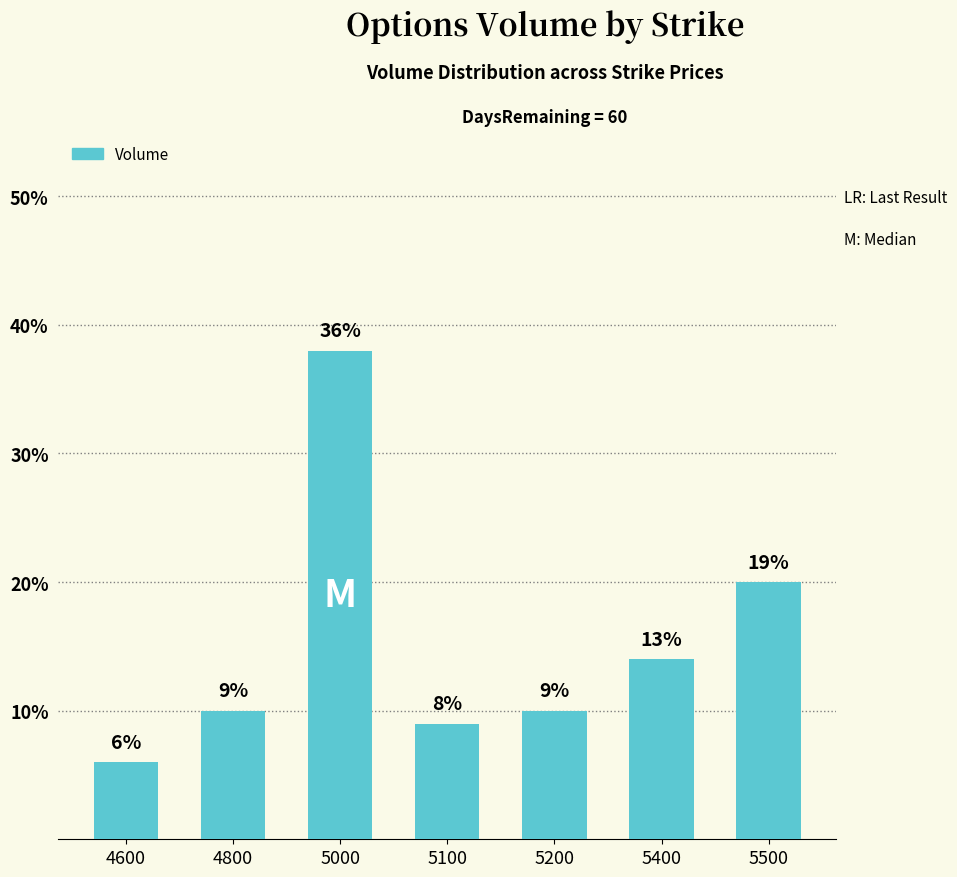

Are the bars horizontal?

No